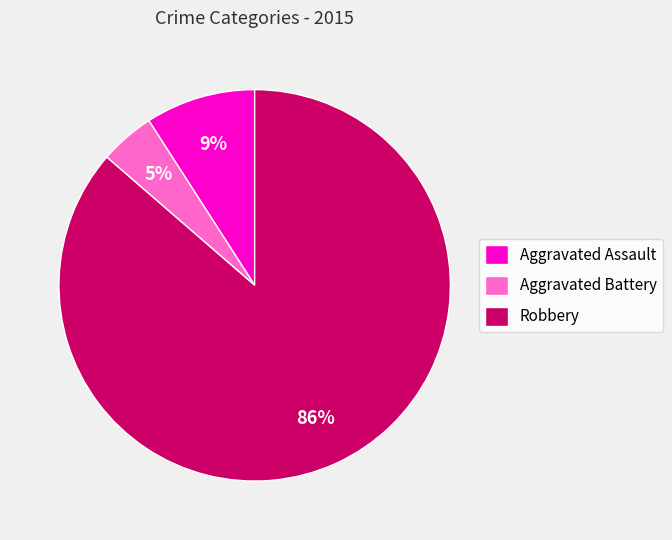

What is the smallest slice in the pie chart?

Aggravated Battery